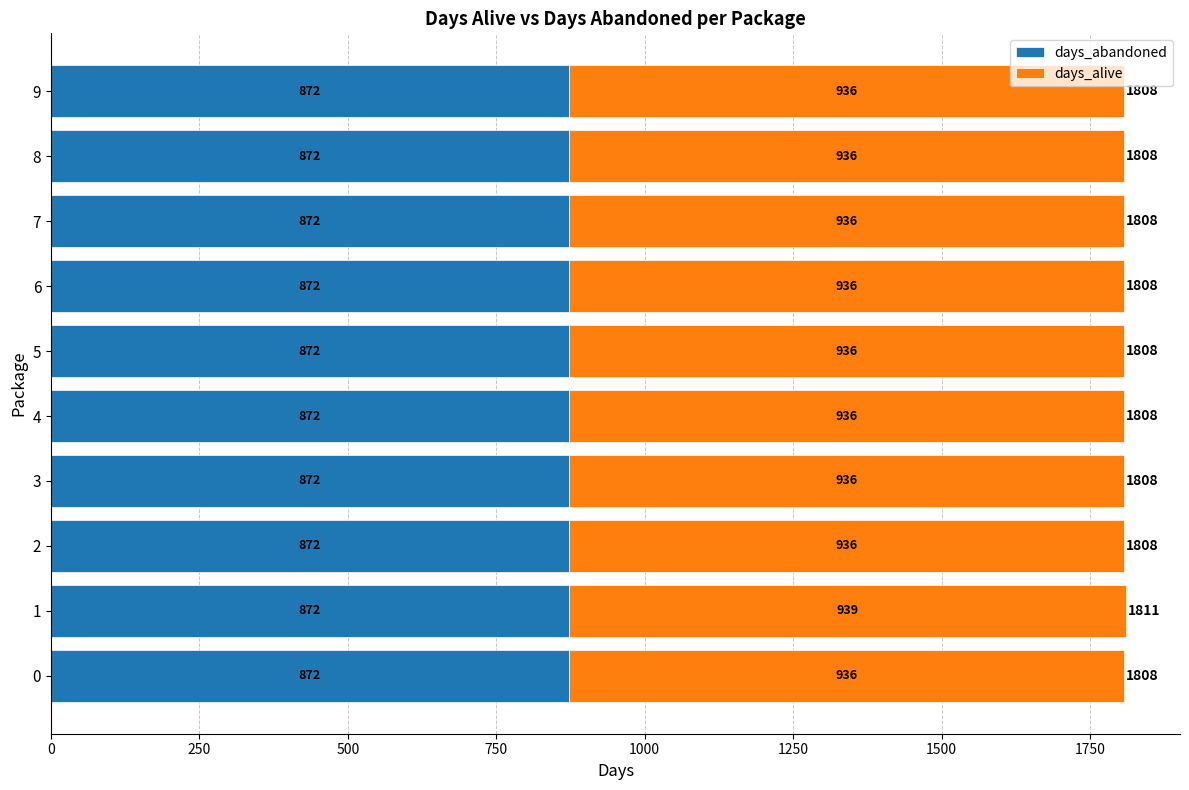

What is the minimum value for days_abandoned?

872